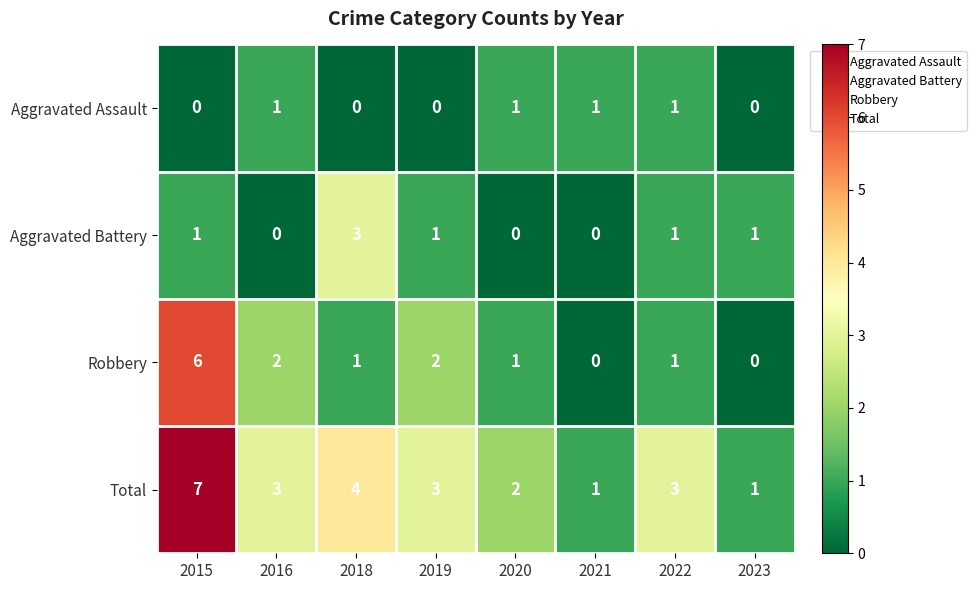

What is the total value across all series at 2020?

4